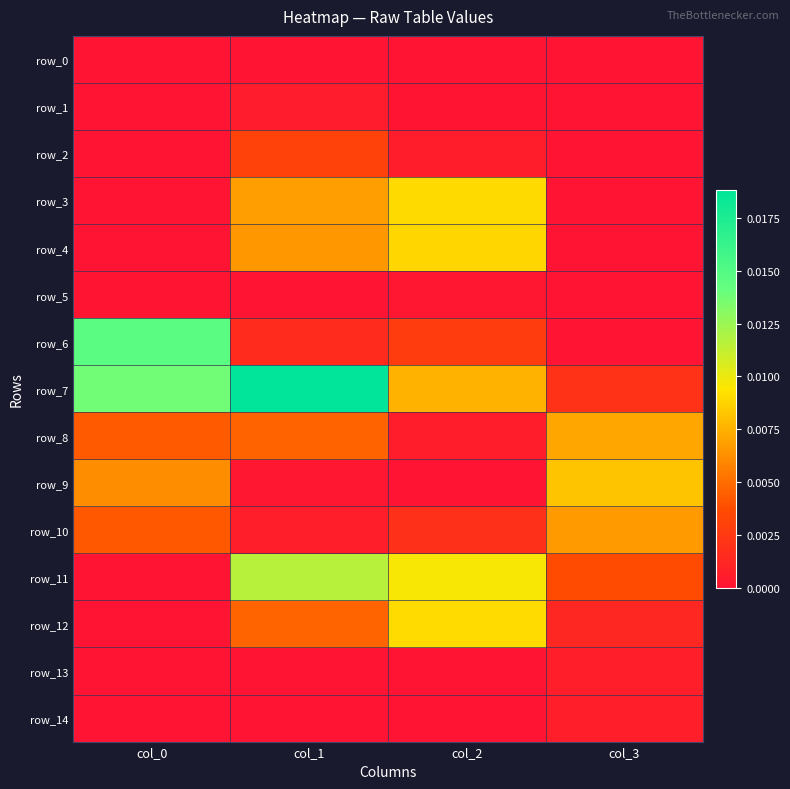

Is the value of row_4 at col_3 greater than the value of row_13 at col_1?

No